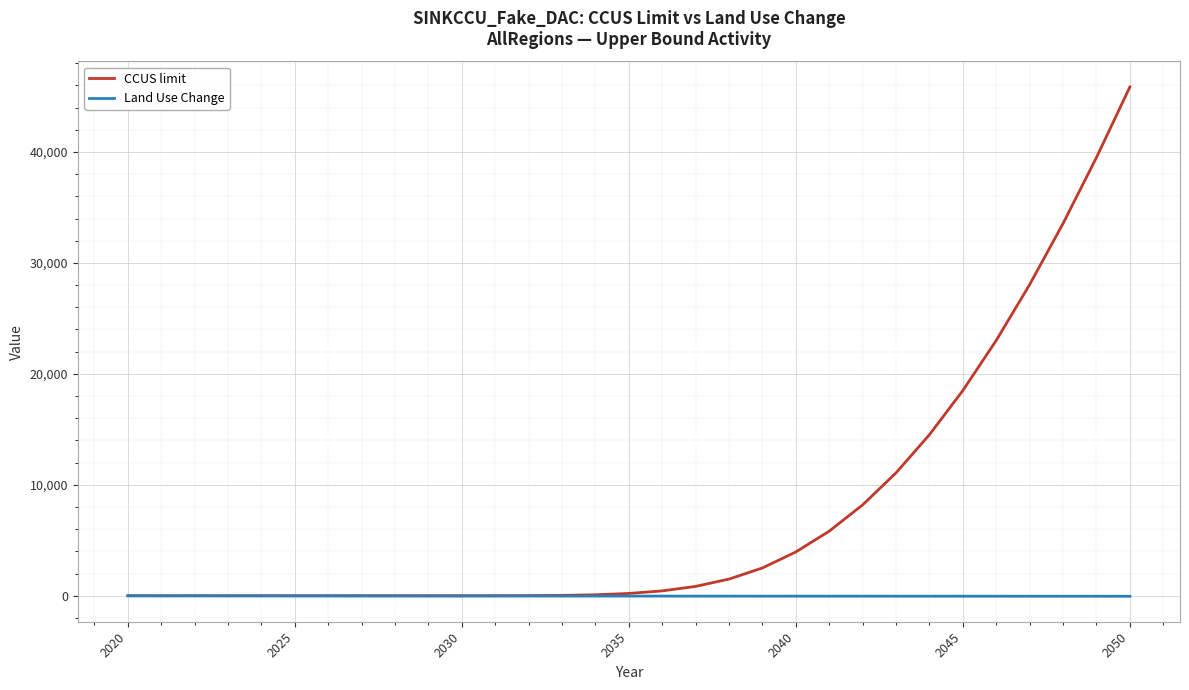

Which series has the largest total across all categories?

CCUS limit